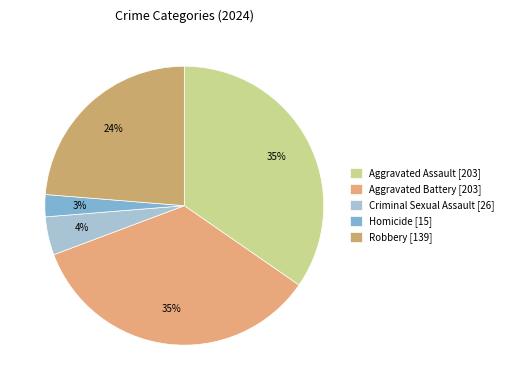

Combined, what portion of the pie is Robbery and Aggravated Battery?

58.4%